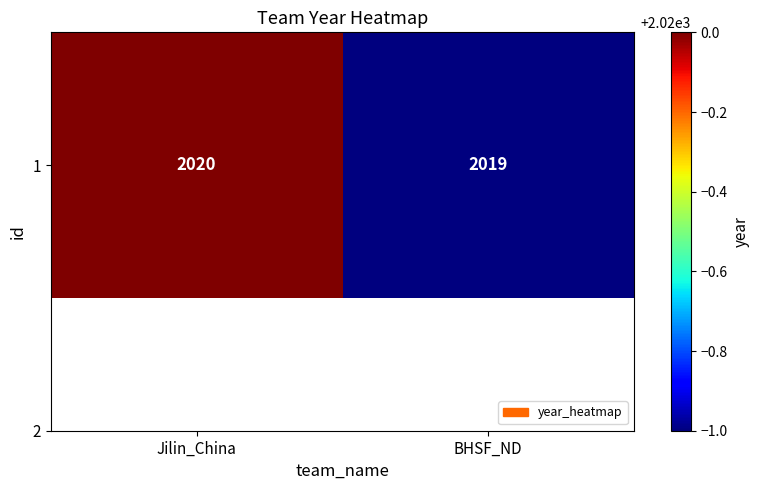

The chart shows a value of 2019 at BHSF_ND. True or false?

True